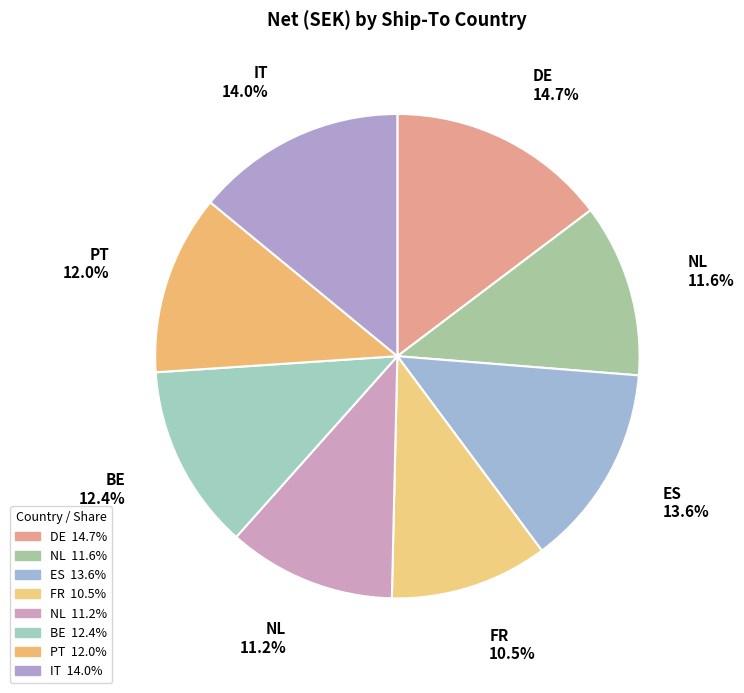

How many segments does this pie chart have?

8